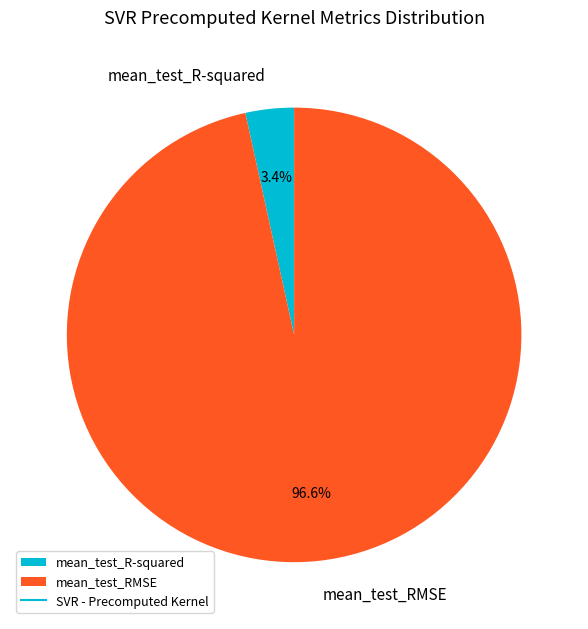

How many slices are in this pie chart?

2